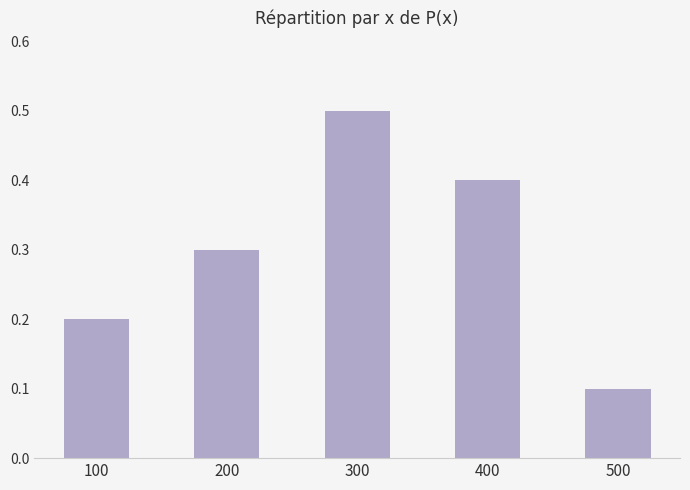

List the labels in order of value, smallest first.

500, 100, 200, 400, 300